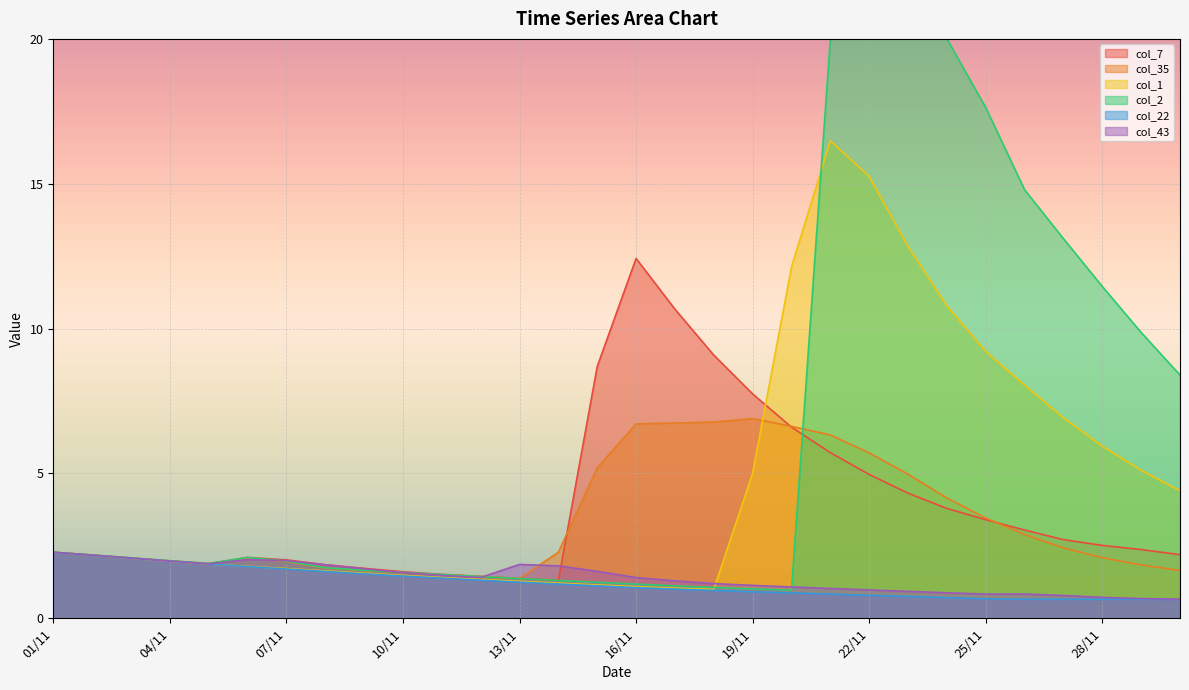

Which series has the largest total across all categories?

col_2